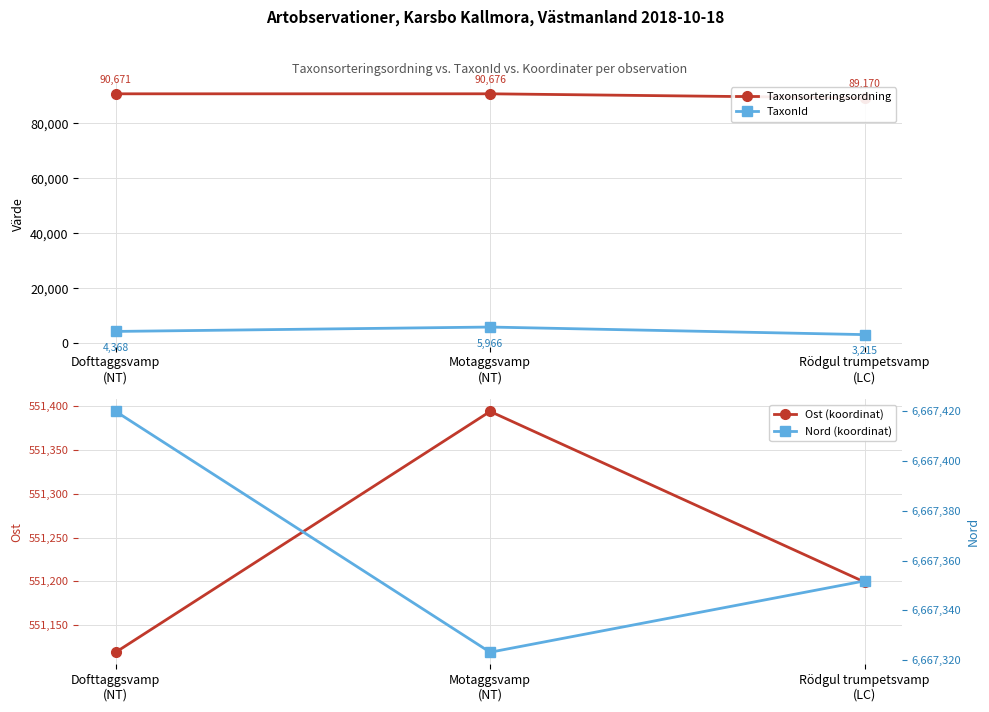

At how many categories does at least one series exceed 4570949?

3